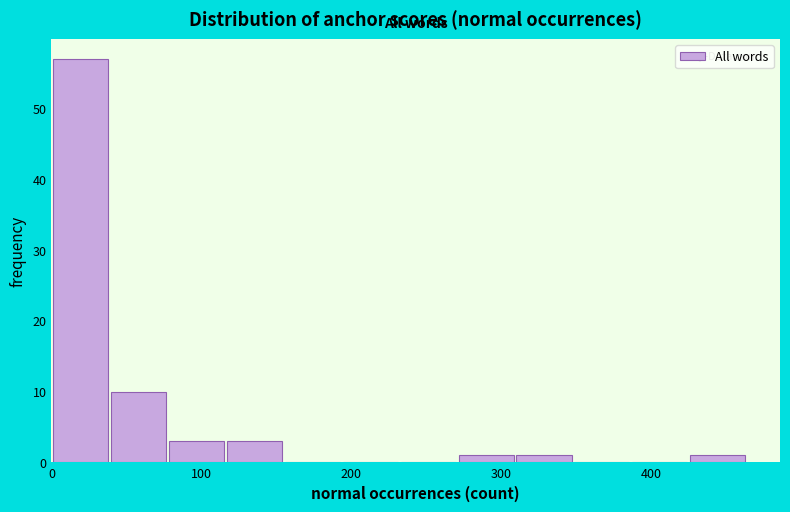

Around what value on the x-axis is the tallest bar? Give the approximate position of its centre, as read against the axis.

20